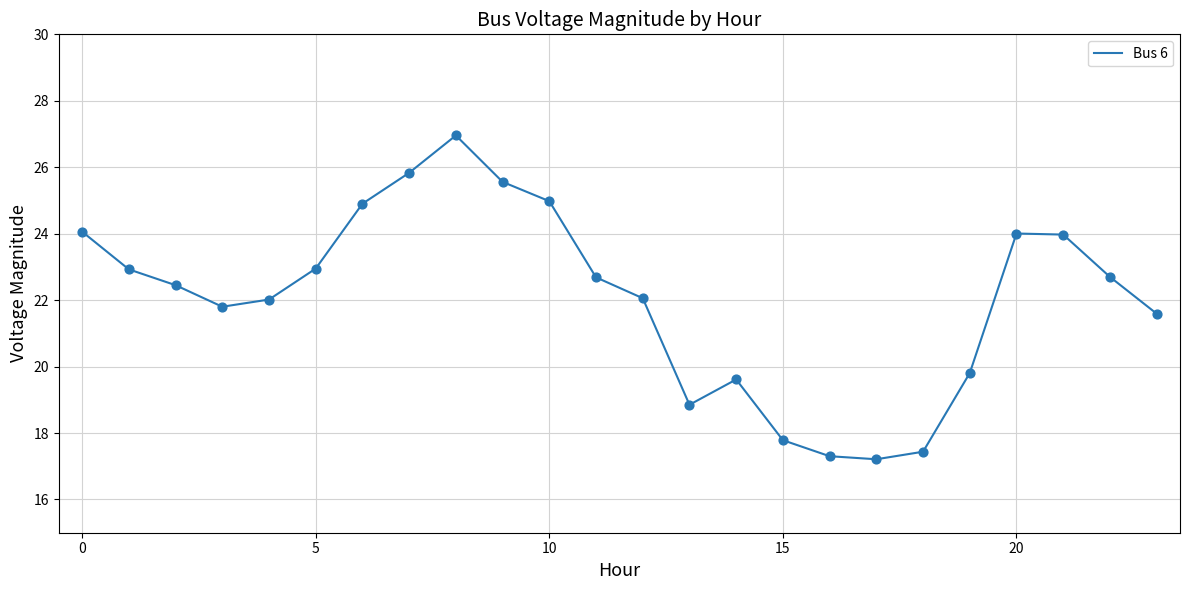

What is the maximum value shown in the chart?

27.0